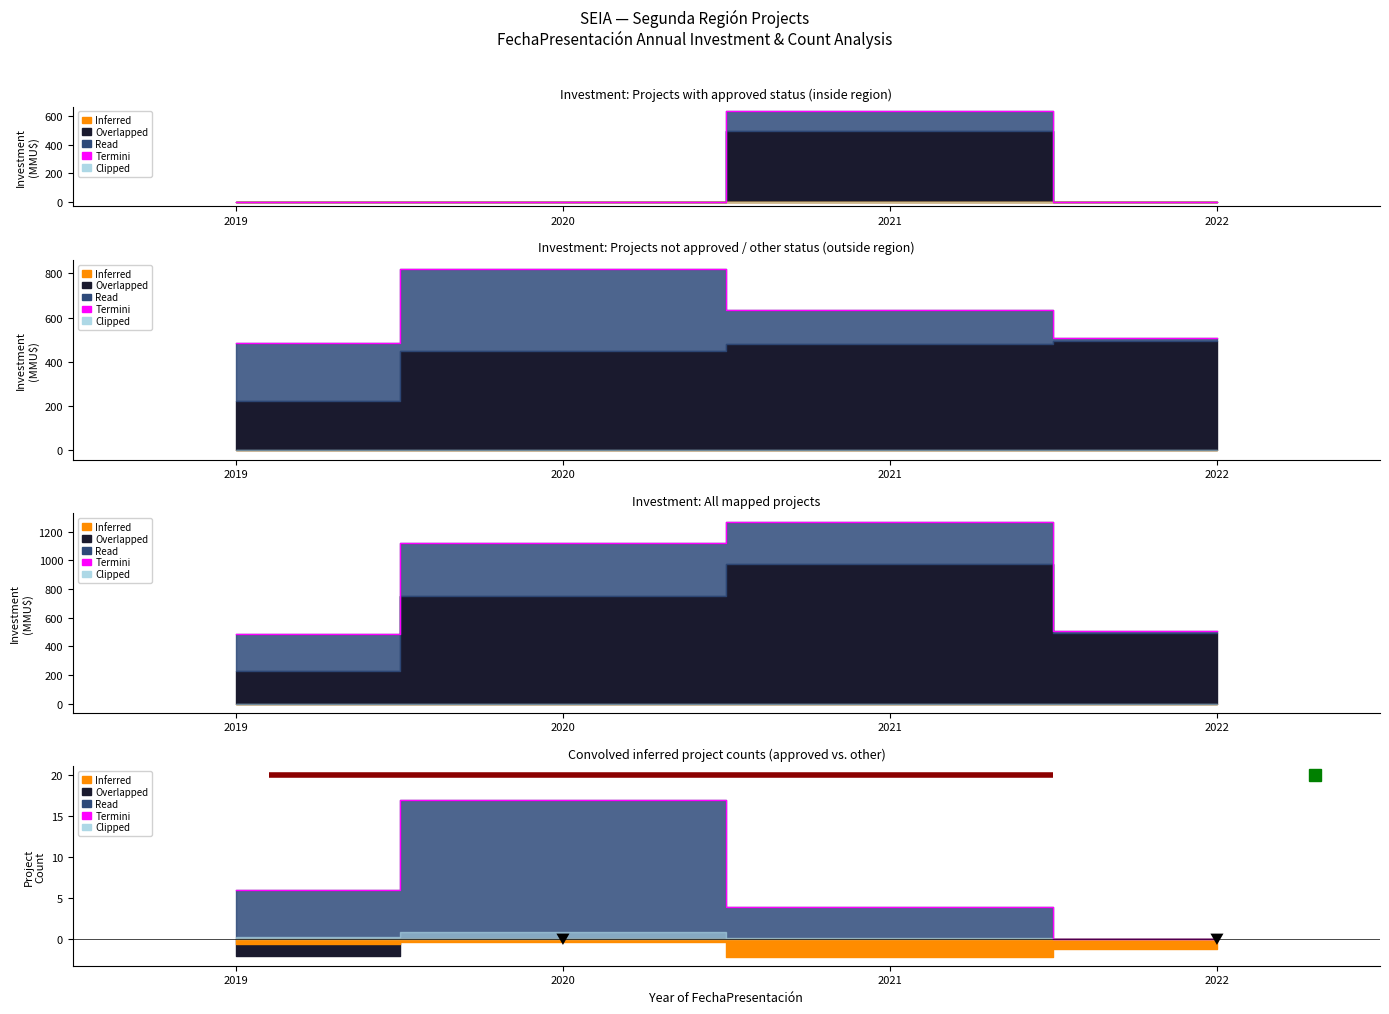

List the labels in order of value, largest first.

2020, 2019, 2021, 2022